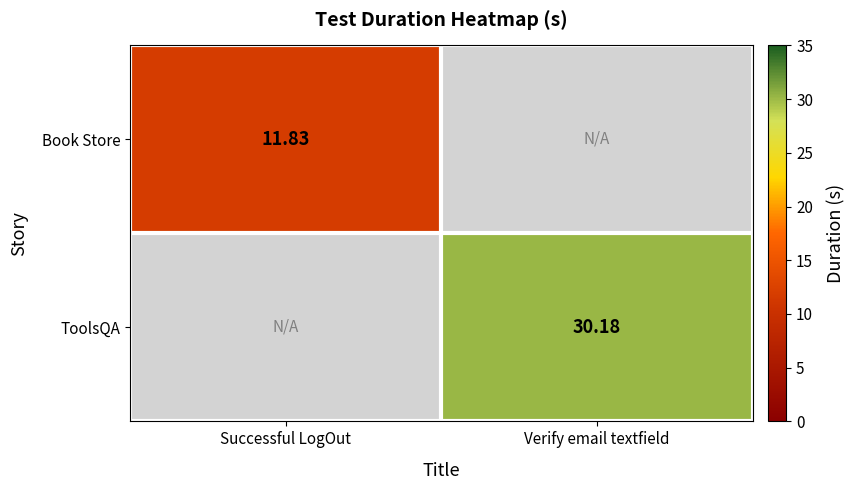

Rank the series by their average value, from highest to lowest.

Book Store, ToolsQA